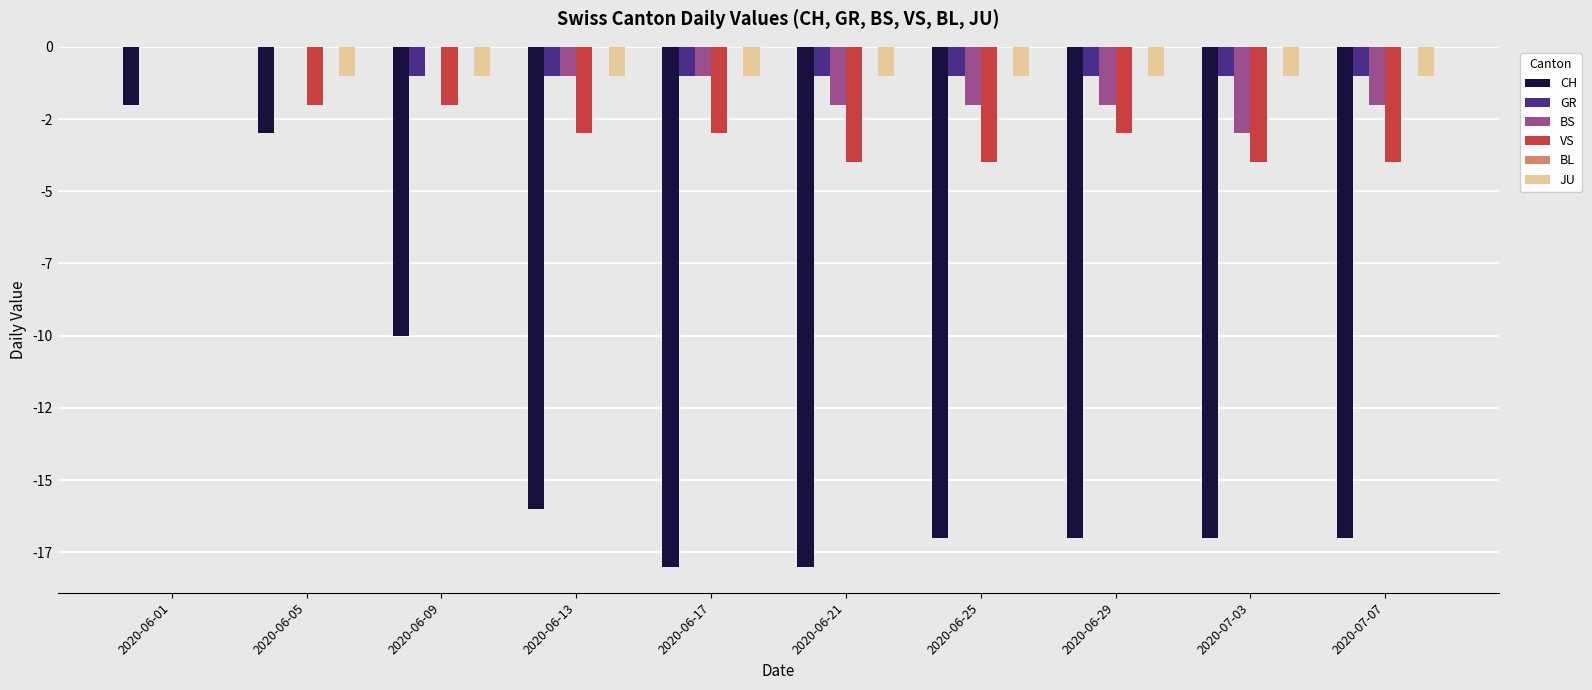

What is the difference between the second highest and minimum values in the GR series?

1